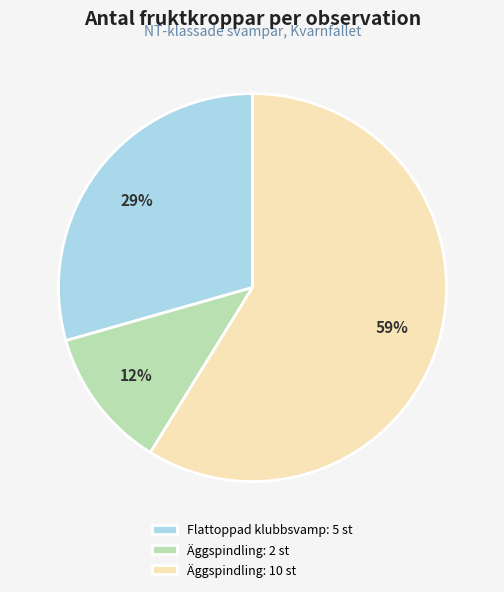

Which category has the biggest portion of the pie?

Äggspindling: 10 st